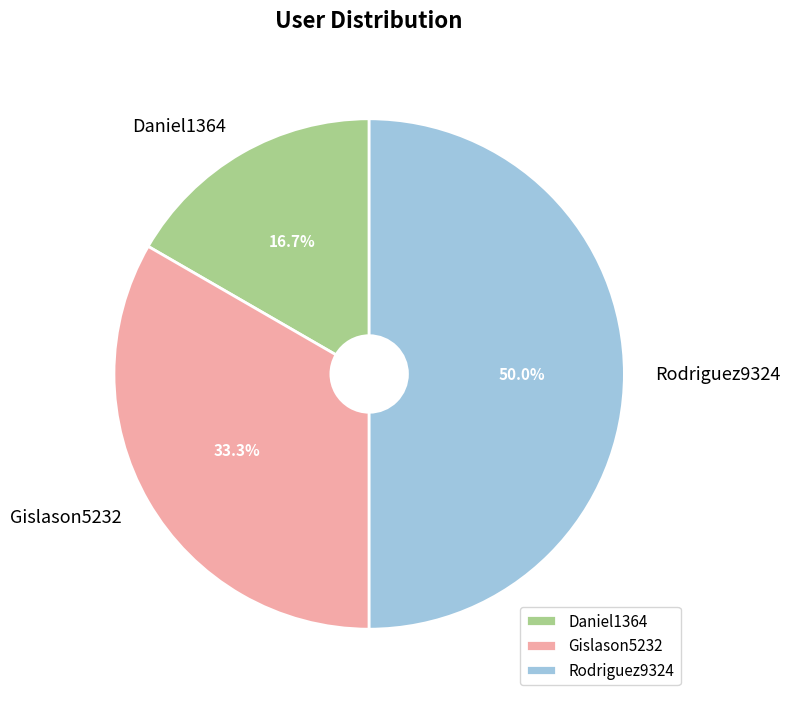

Rank the categories by value from lowest to highest.

Daniel1364, Gislason5232, Rodriguez9324